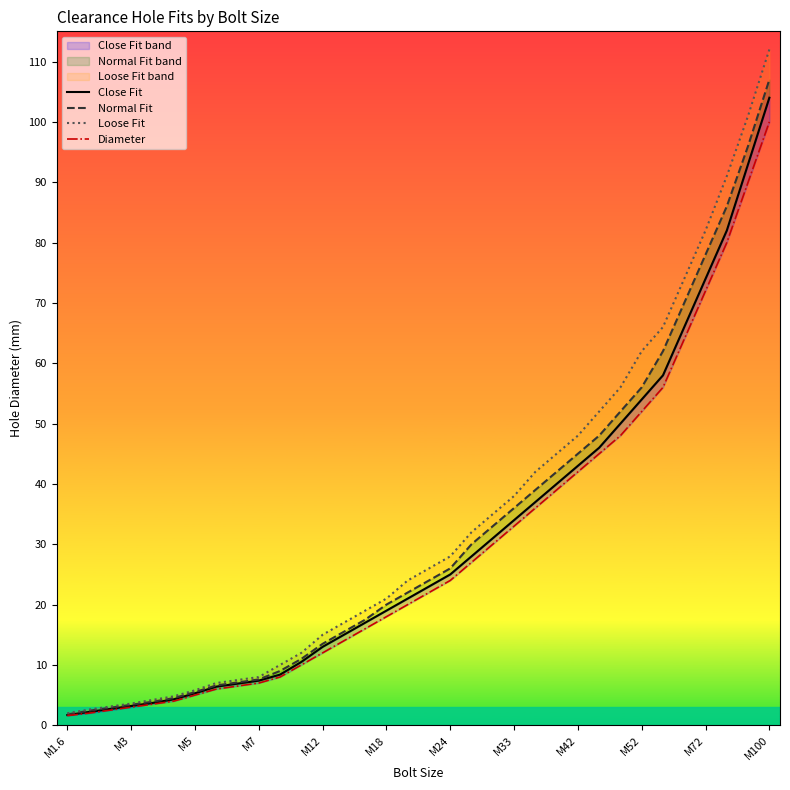

The Close Fit series shows 102.4 at 28. True or false?

False